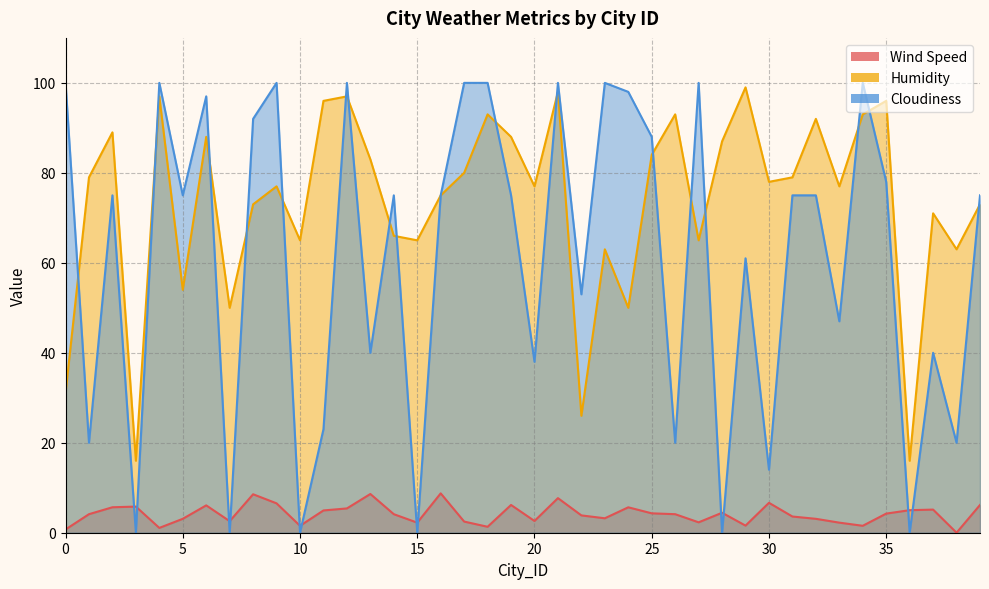

What is the value of the Humidity point at the 12th from the left?

96.0